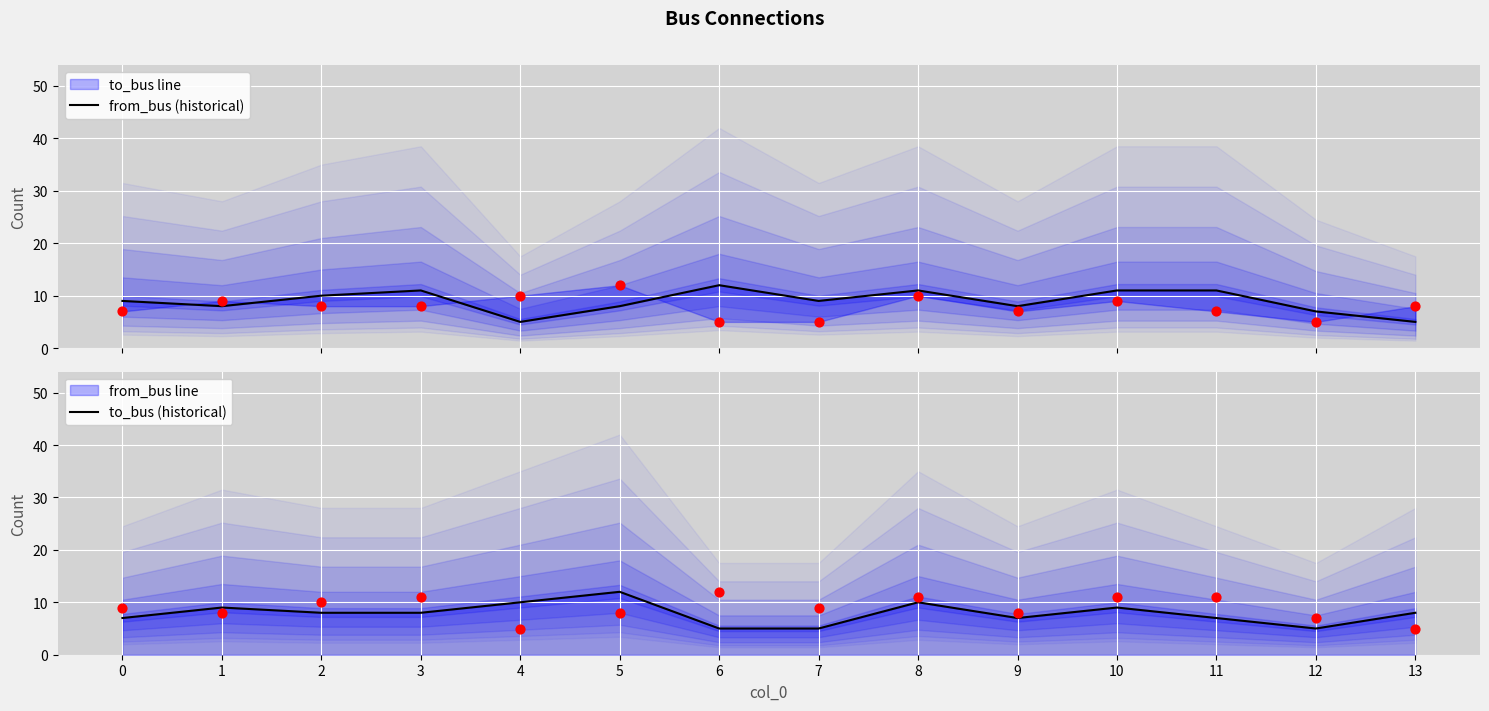

What is the total value across all series at 11?

36